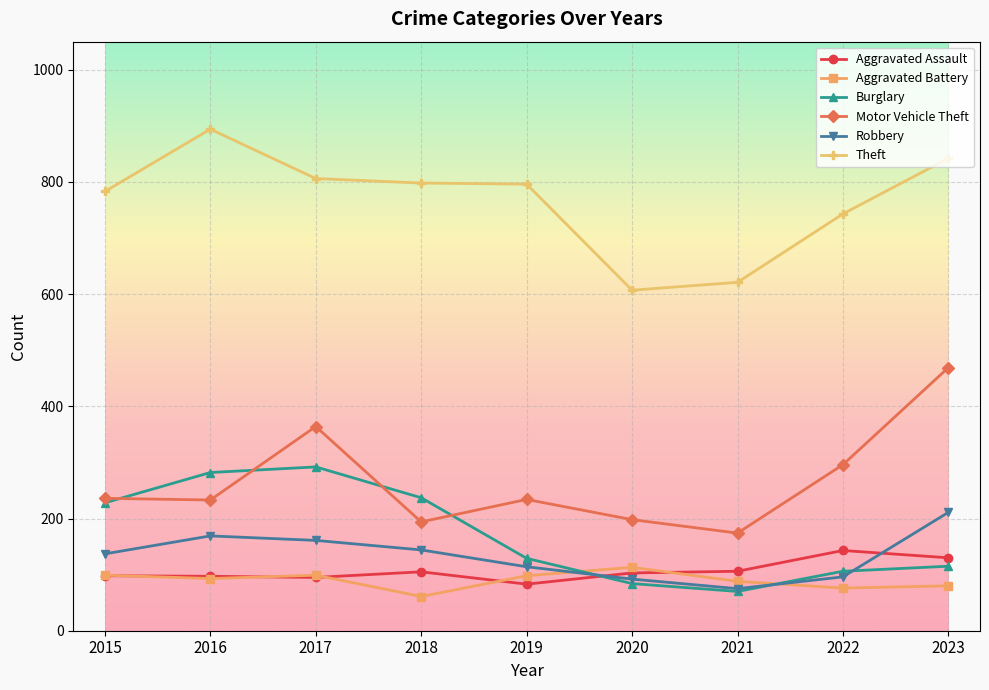

What is the difference between the maximum and minimum values in the Motor Vehicle Theft series?

295